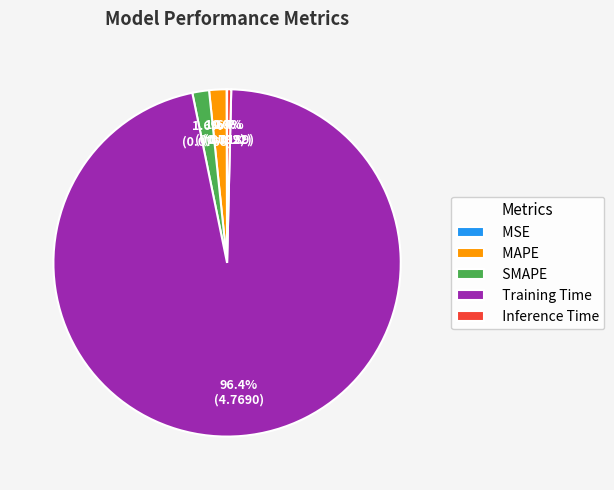

Which category has the biggest portion of the pie?

Training Time